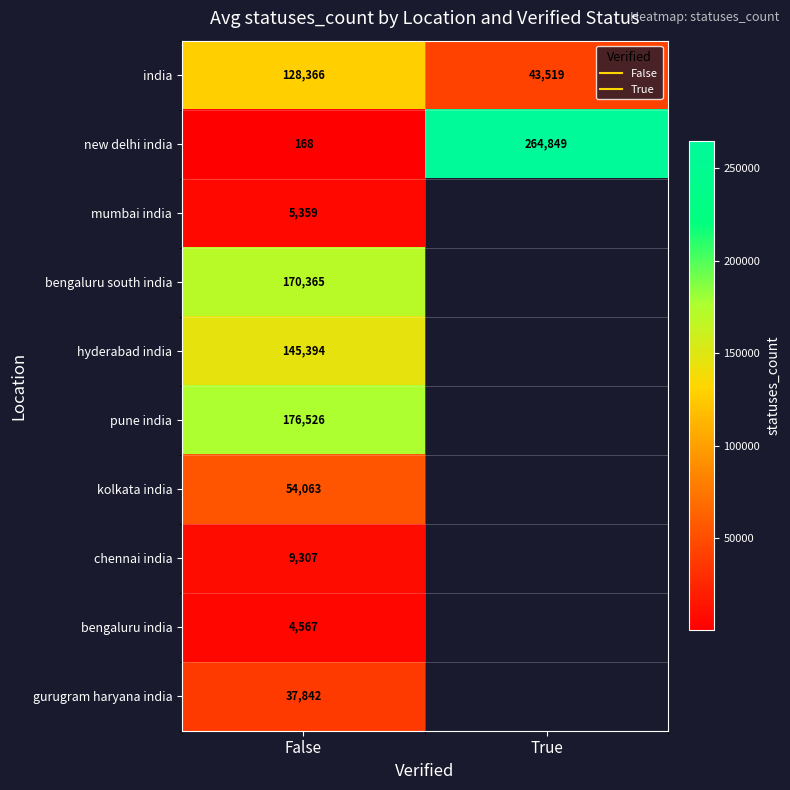

How many categories are shown in the chart?

2